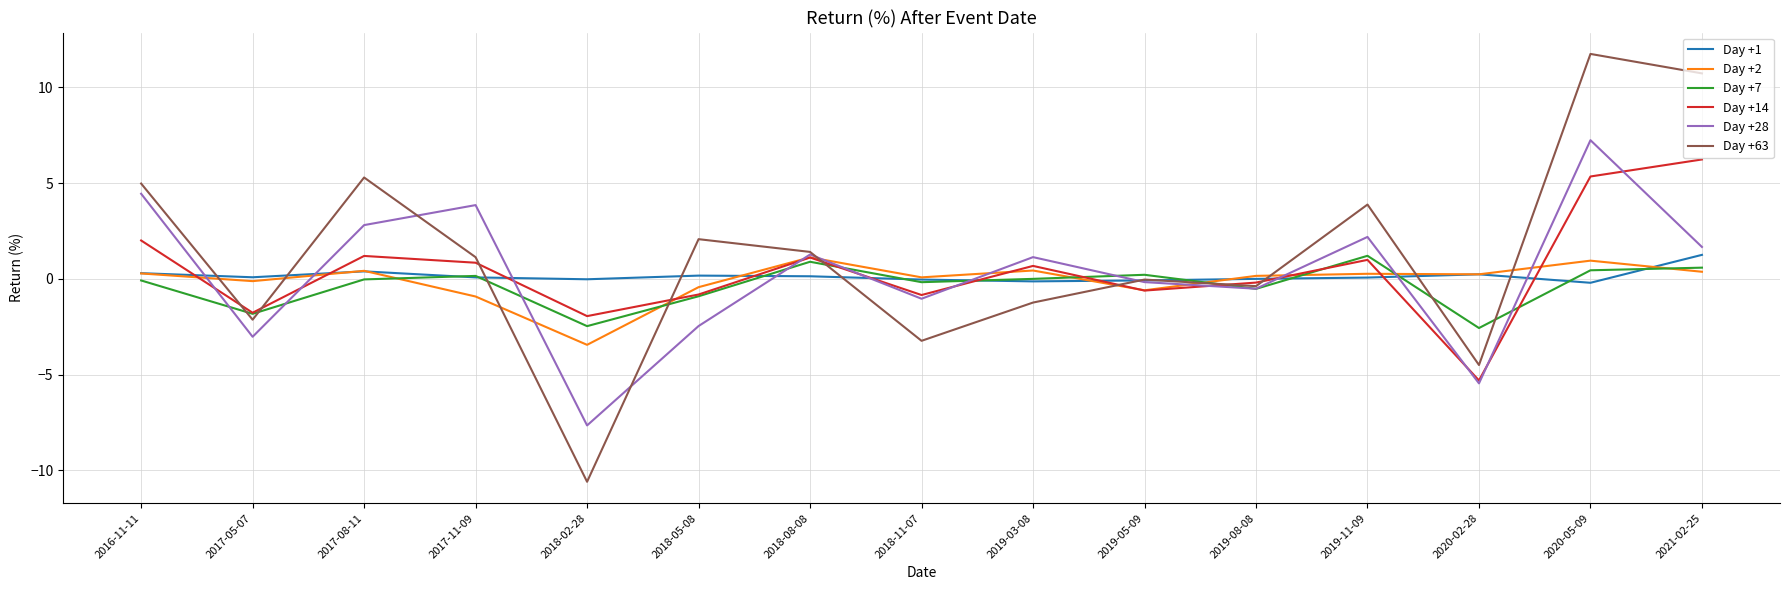

True or false: Day +14 has a value of -0.8 at 2018-11-07.

True